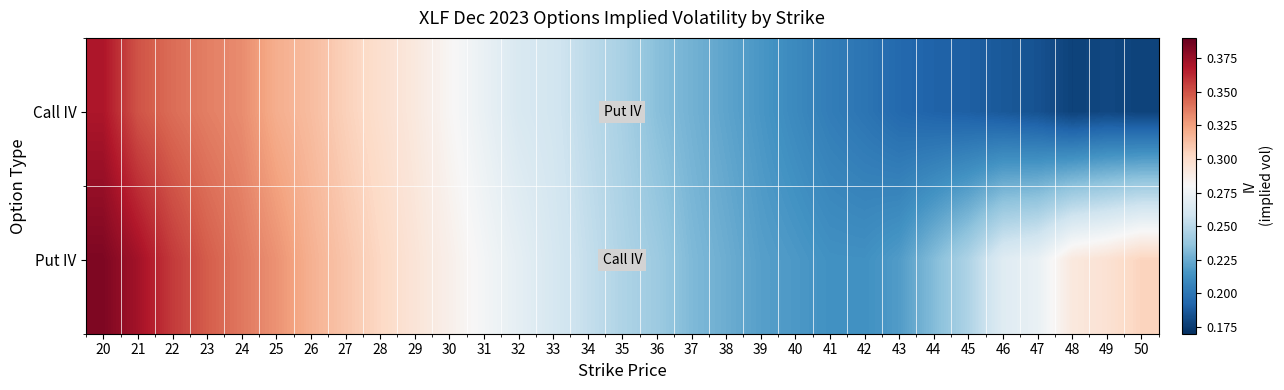

Count the number of data series in this chart.

2